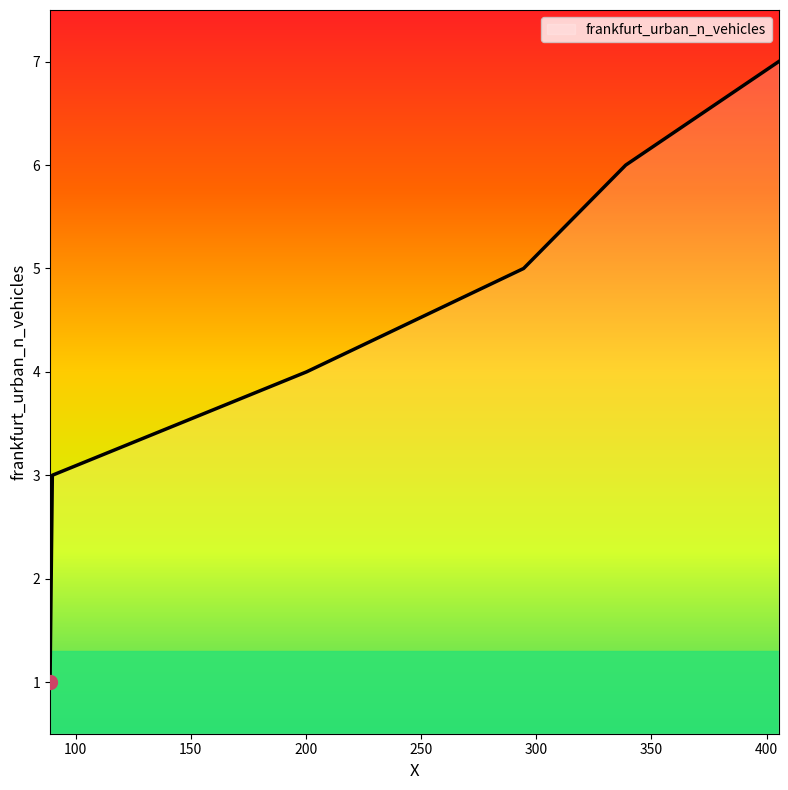

How many lines are shown in the chart?

1